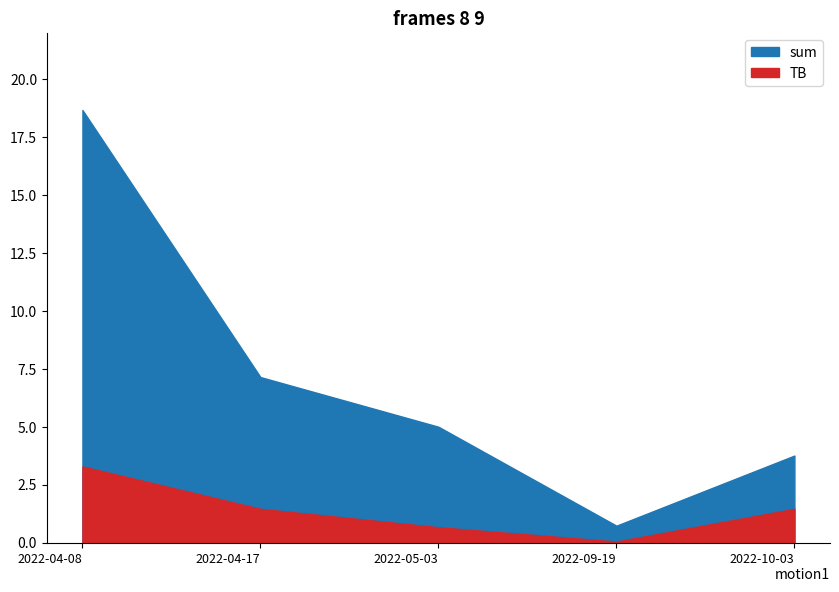

What is the average value of the sum series?

7.1